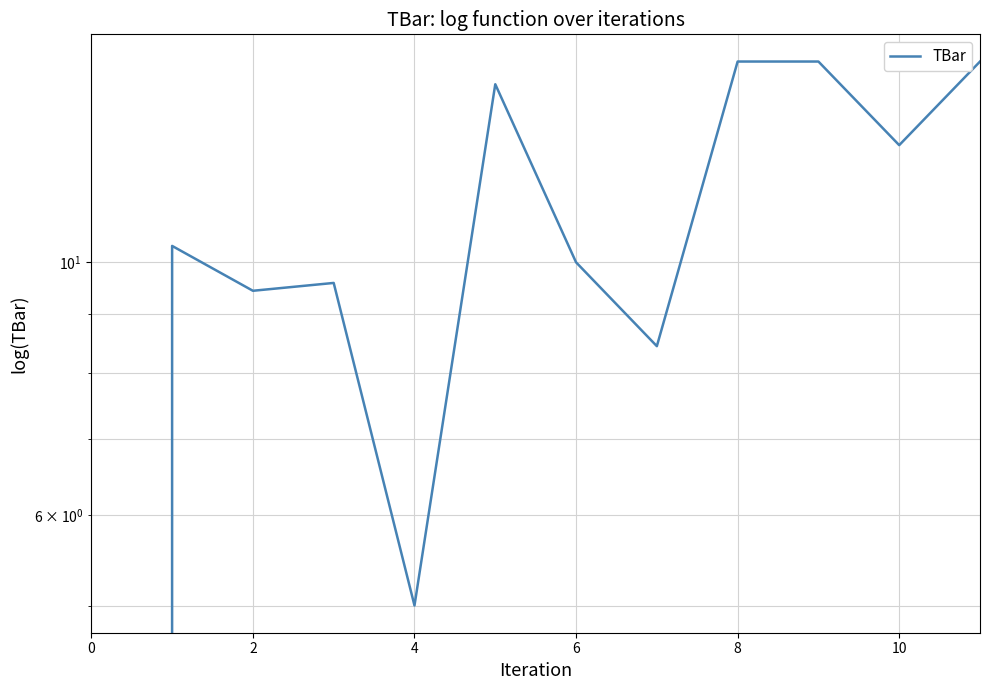

At which label is the value closest to 7?

7